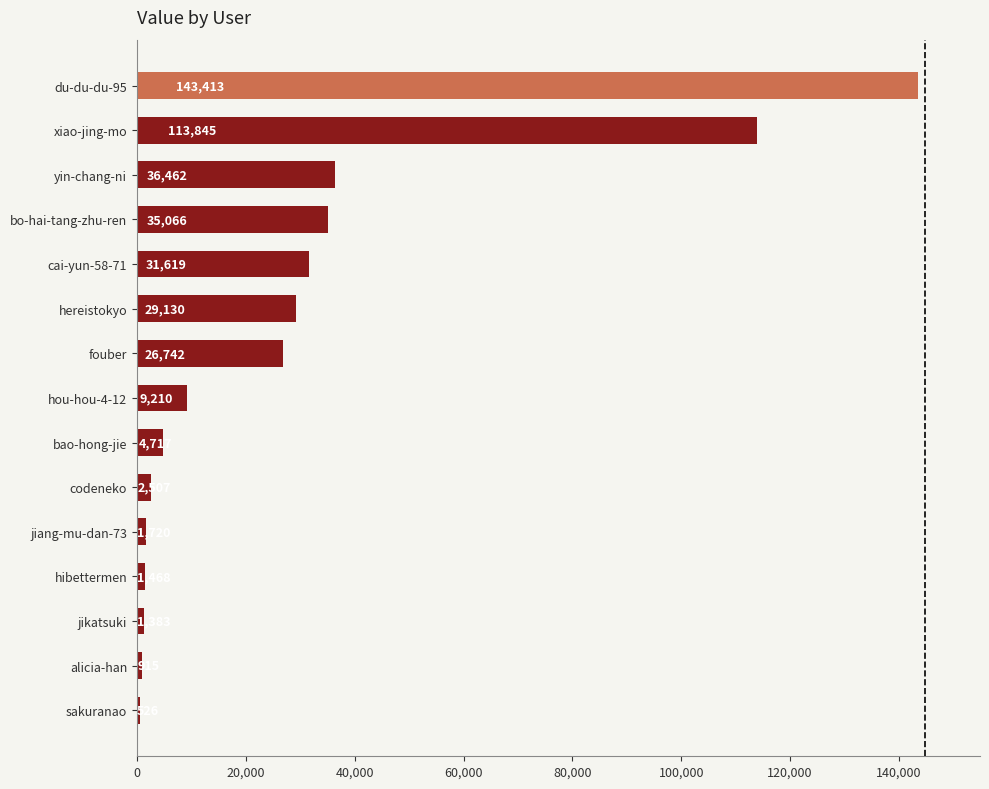

Does the chart contain stacked bars?

No